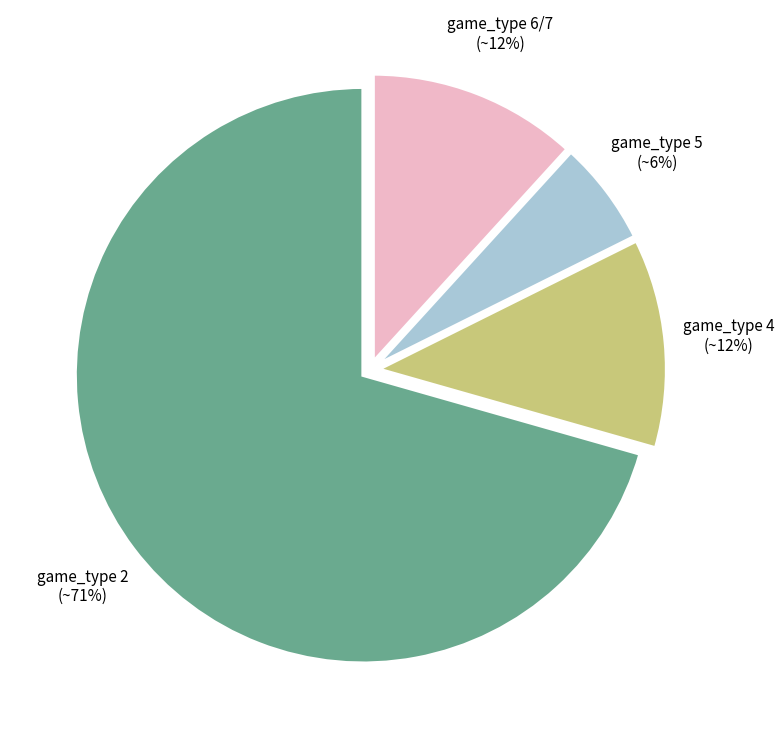

To the nearest percent, what is the average slice percentage?

25%